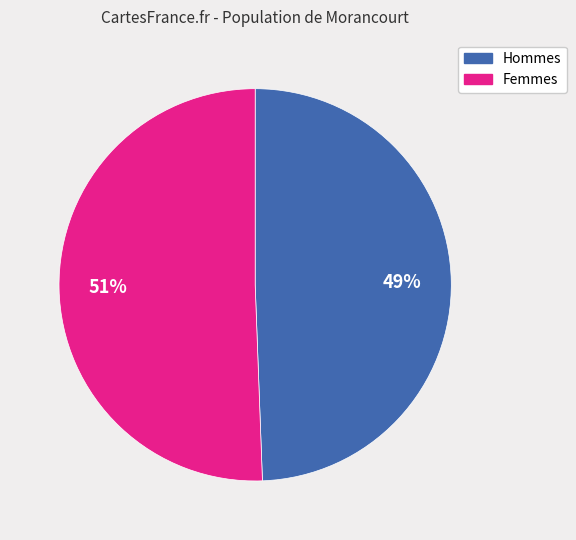

To the nearest percent, what is the average slice percentage?

50%